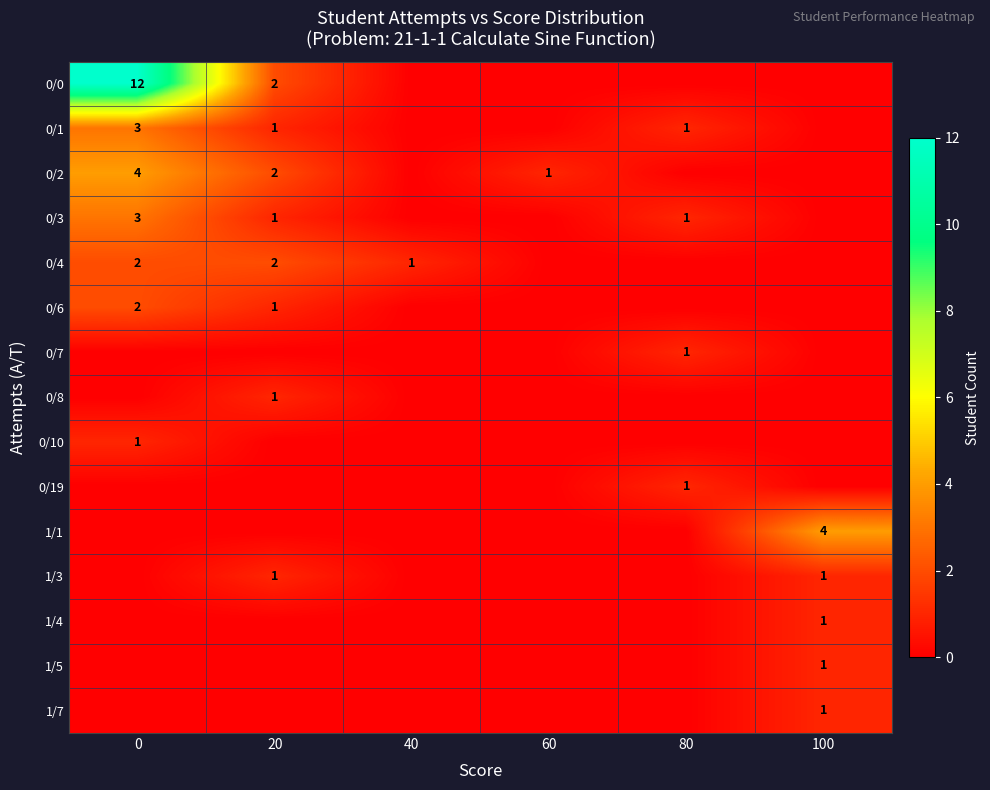

What is the sum of the 0/6 values at 60 and 0?

2